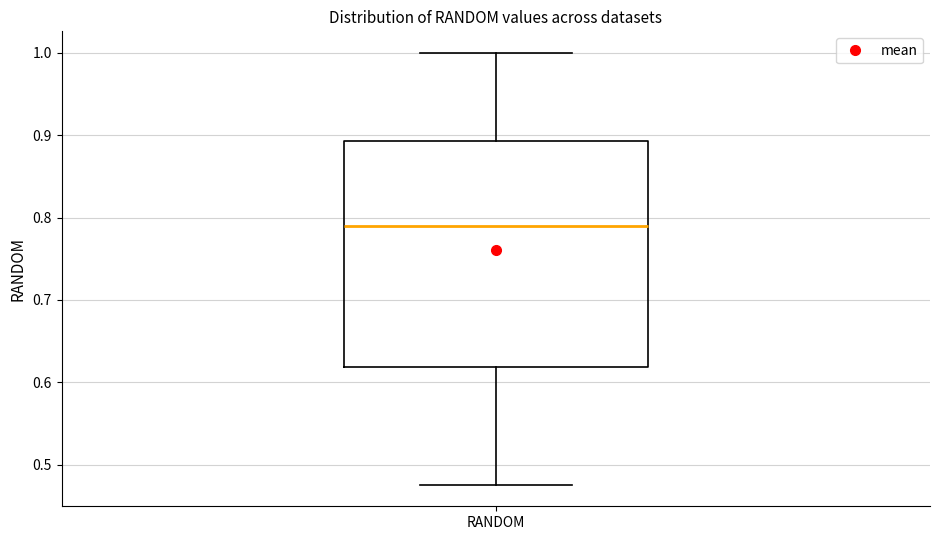

Transcribe this box plot: give where the median line is, the range the box spans, and where the two whiskers end, as read against the y-axis. The values are not printed on the chart, so give them approximately, as read against the axis.

median 0.79, box 0.62 to 0.89, whiskers 0.48 to 1.00